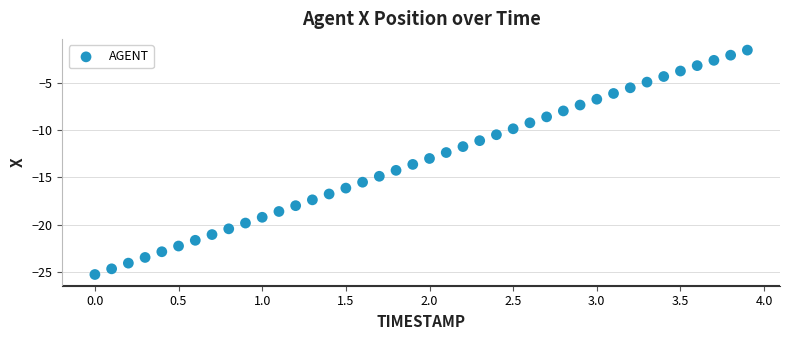

What is the range of Y values (max minus min)?

23.7